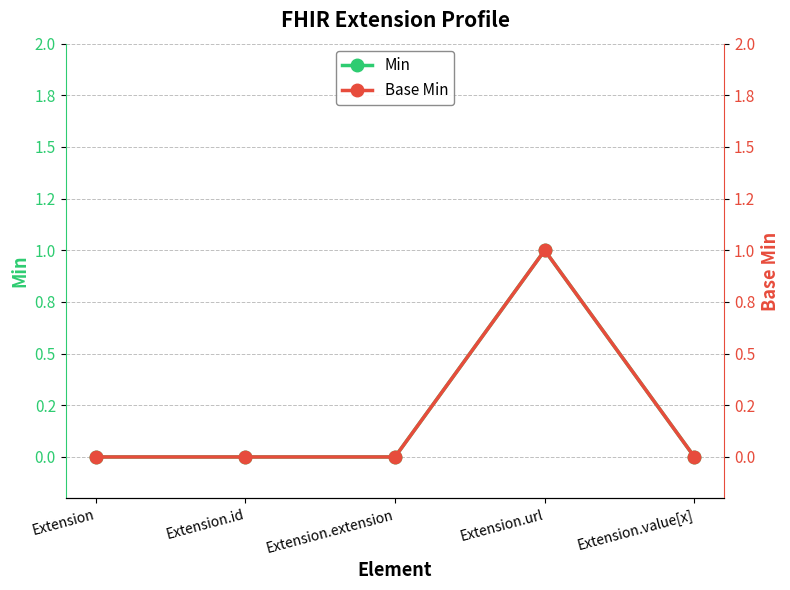

What is the total value across all series at Extension.url?

2